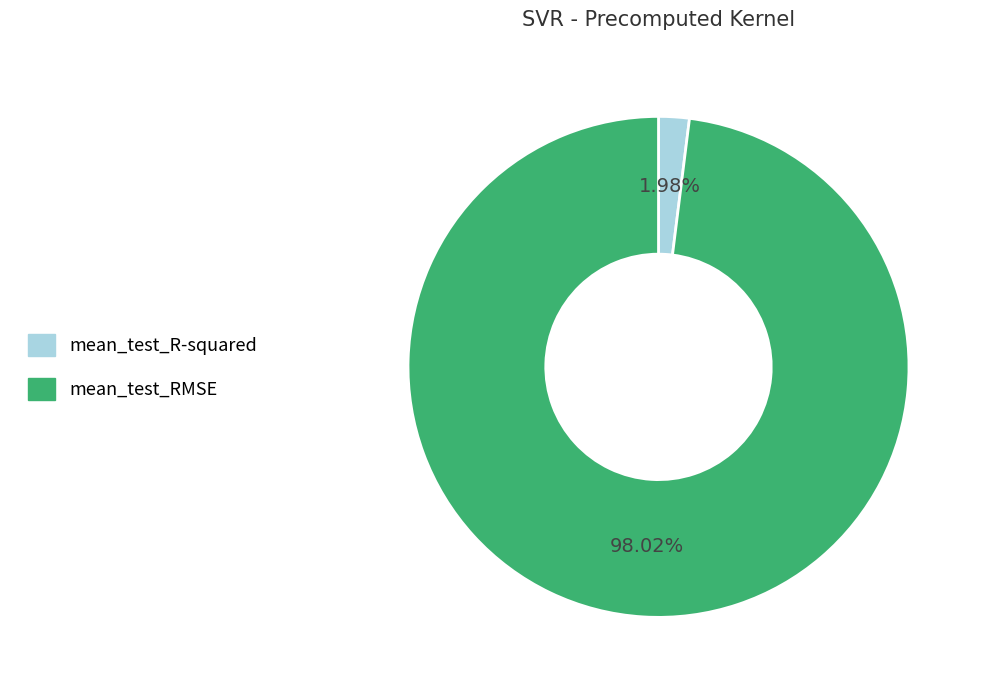

Which has a higher value, mean_test_R-squared or mean_test_RMSE?

mean_test_RMSE